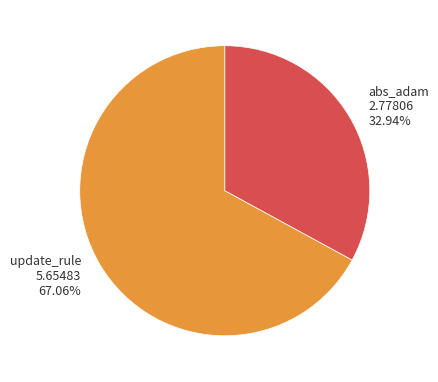

To the nearest percent, what is the difference between the largest and smallest slice percentages?

34%